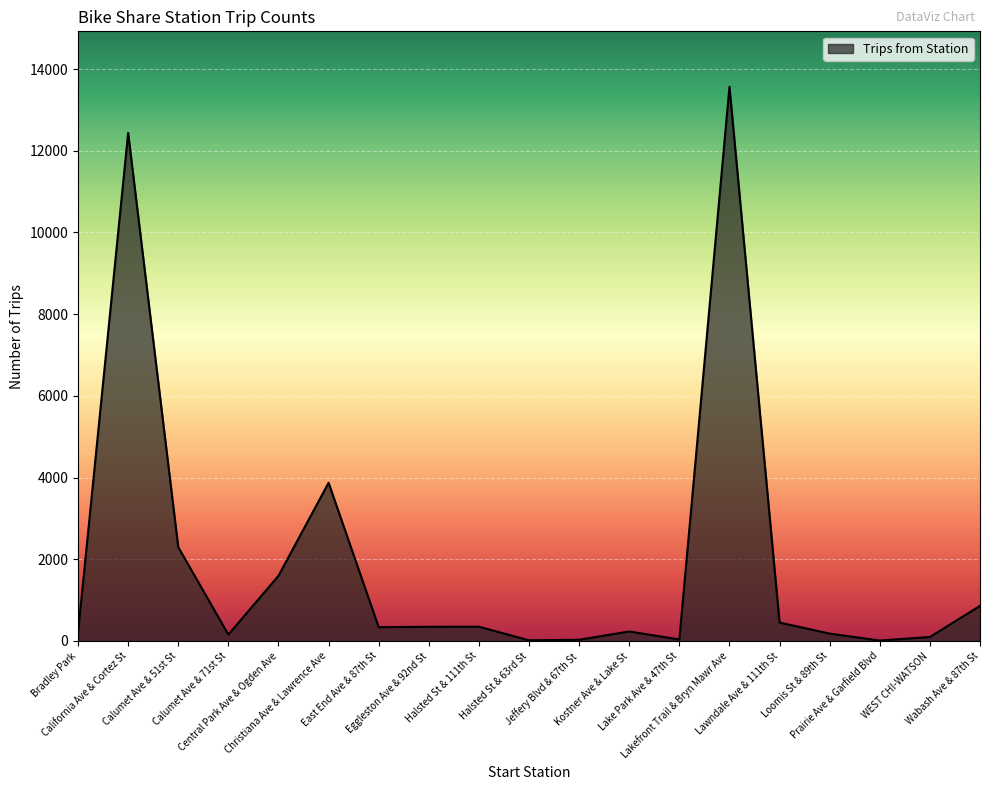

True or false: the data shows 449 at Lawndale Ave & 111th St.

True